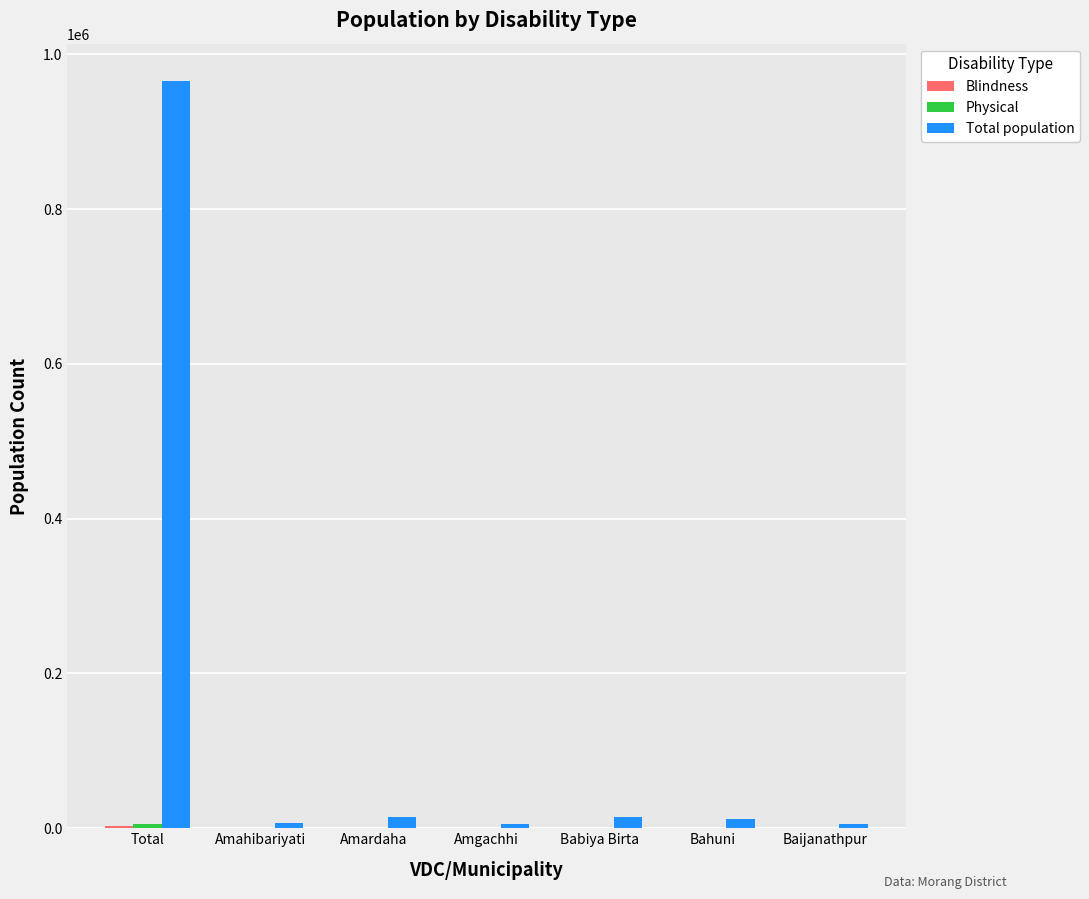

At which label is Total population closest to 485286?

Babiya Birta